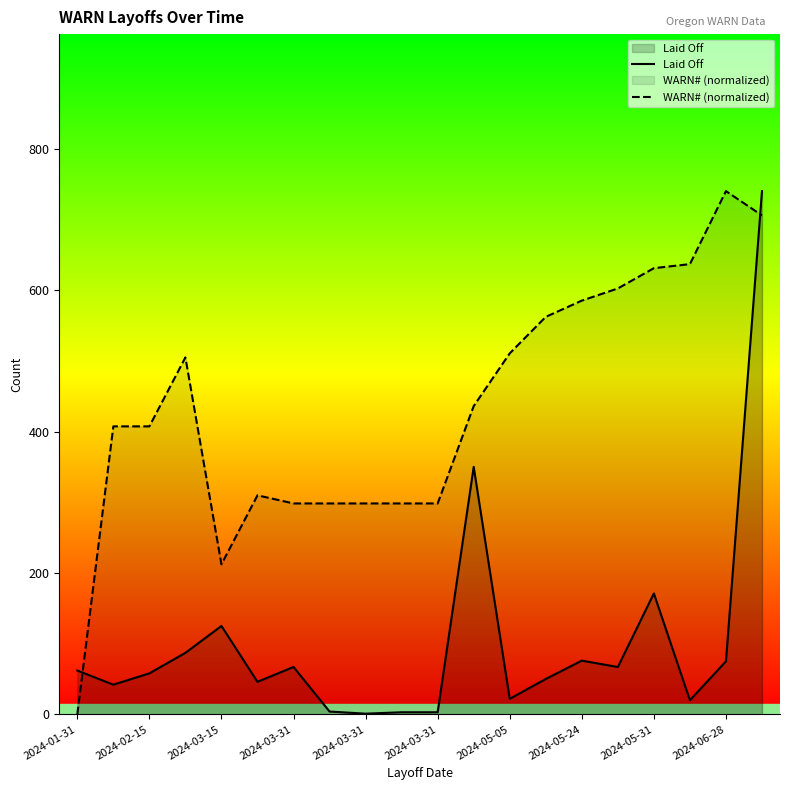

Does the chart display data point markers on the line(s)?

No